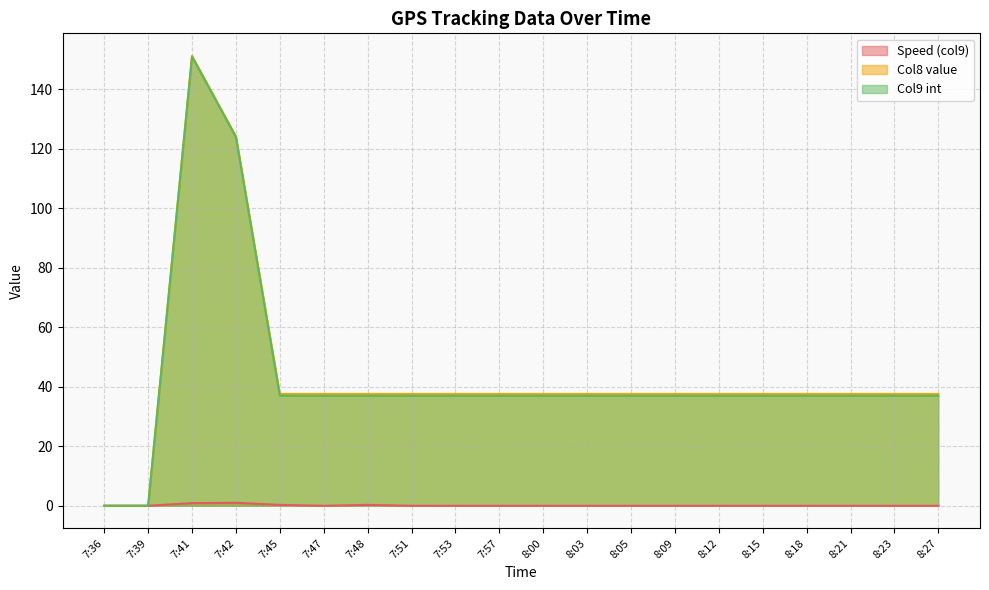

What is the highest value of the Col9 int series?

151.0